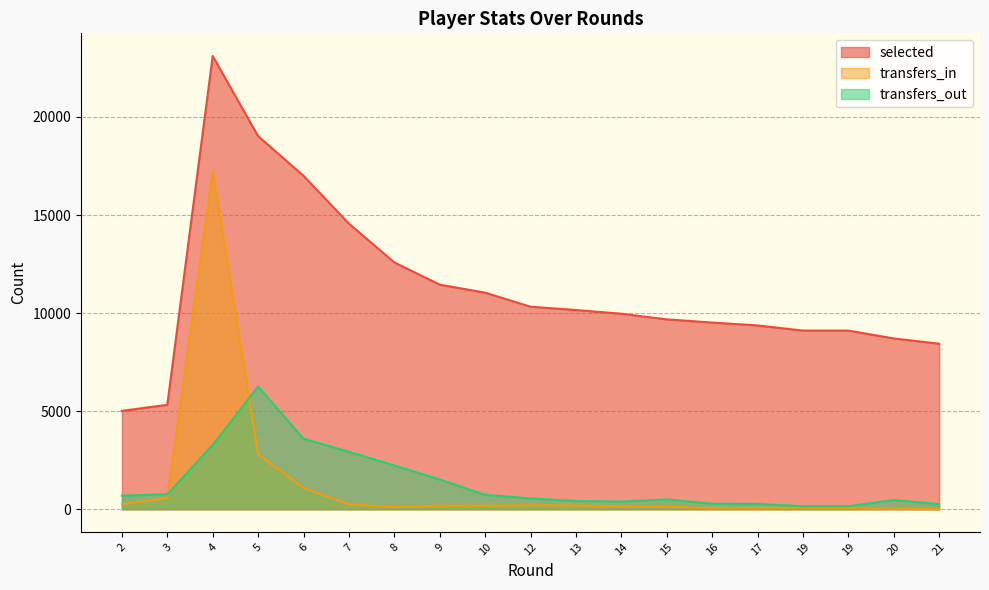

True or false: transfers_in has a value of 0 at 21.

True